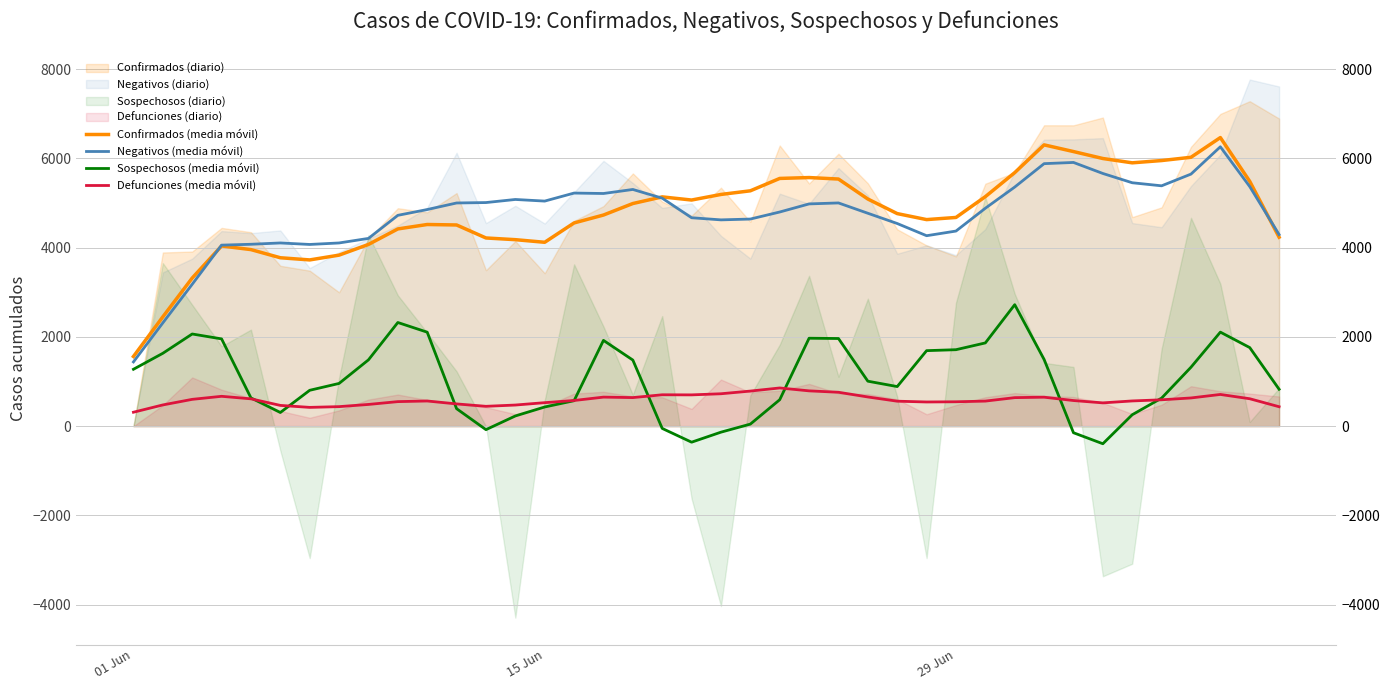

How many series are shown in this chart?

4